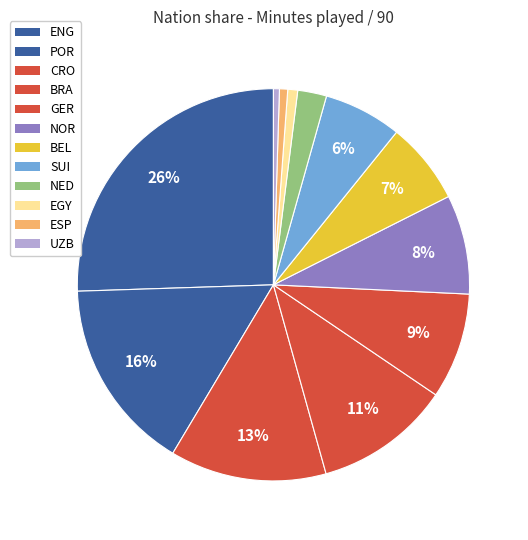

How many slices are in this pie chart?

12